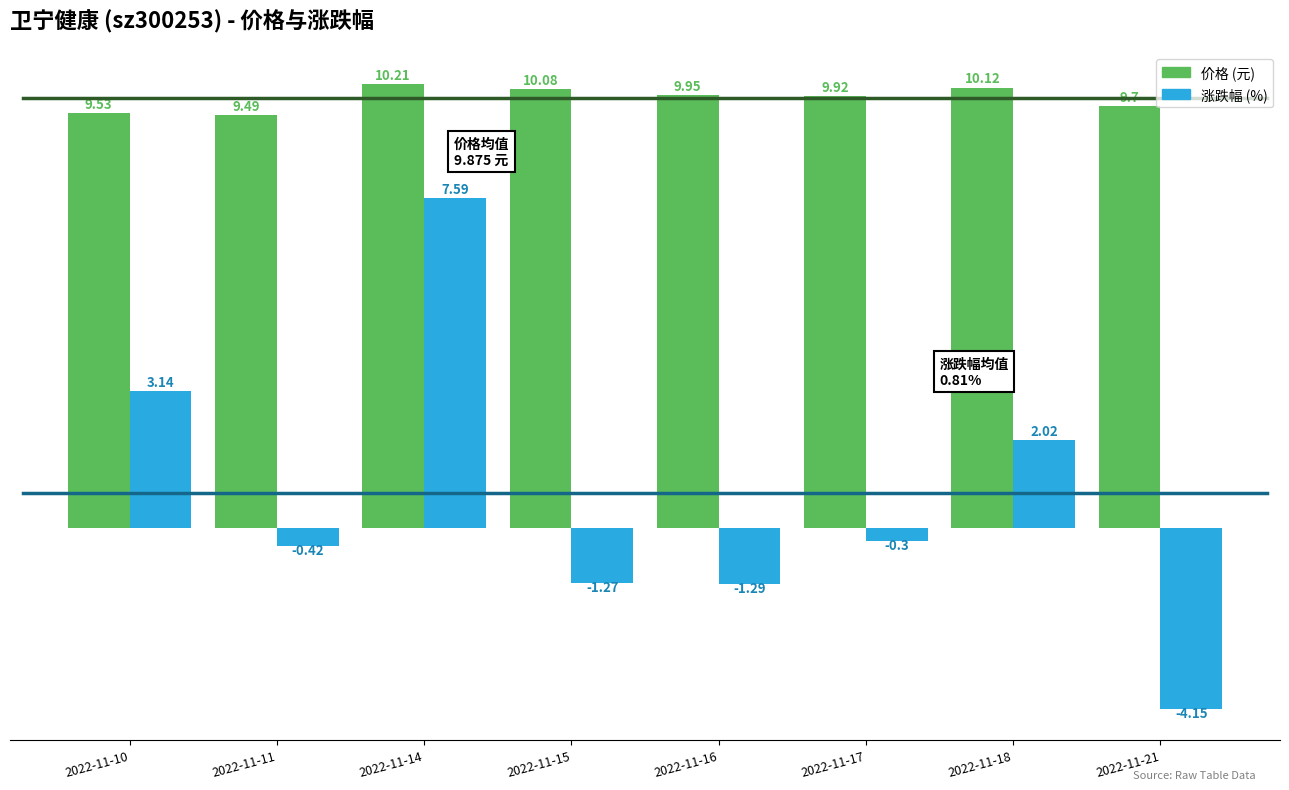

How many groups of bars are there?

8